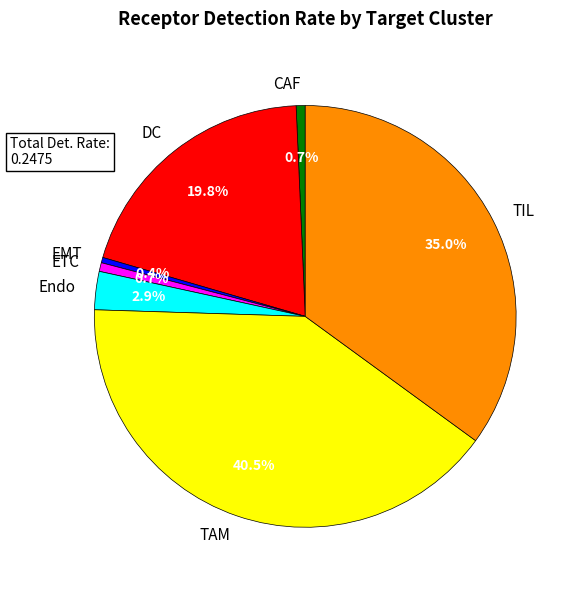

Combined, do Endo and TIL account for over 50%?

No